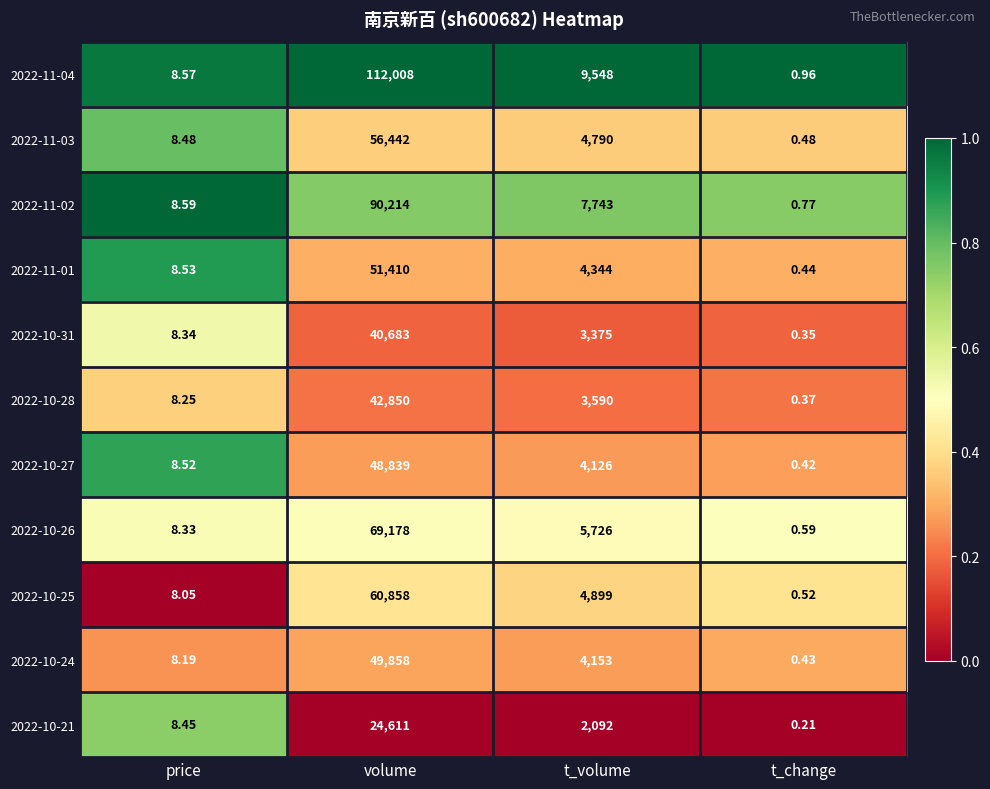

At how many categories does at least one series exceed 0?

4